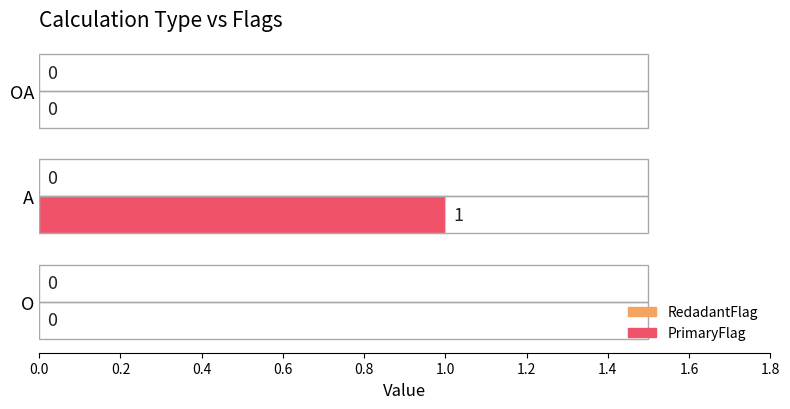

Which has a higher value, O or A?

A